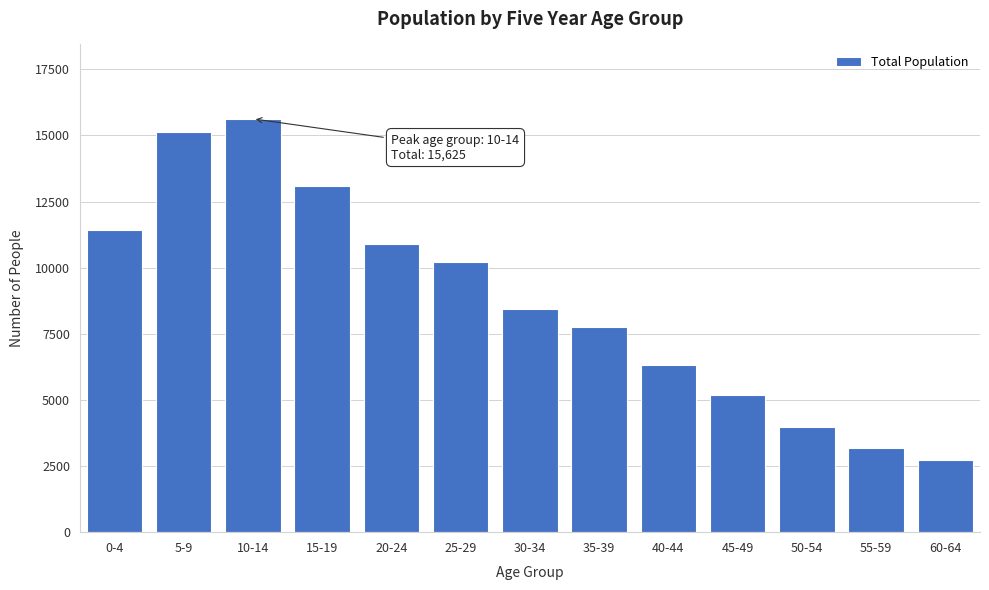

Reading left to right, list all the values displayed in this chart.

11427	15113	15625	13094	10883	10224	8438	7750	6310	5199	3992	3191	2735